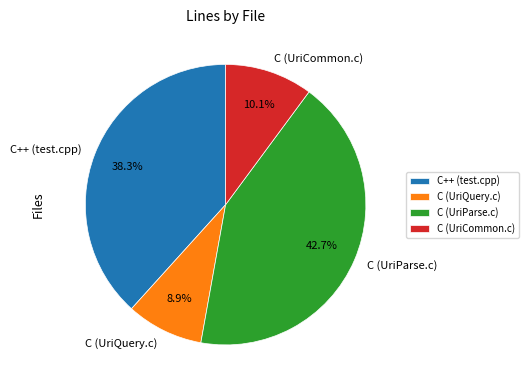

What is the smallest slice in the pie chart?

C (UriQuery.c)